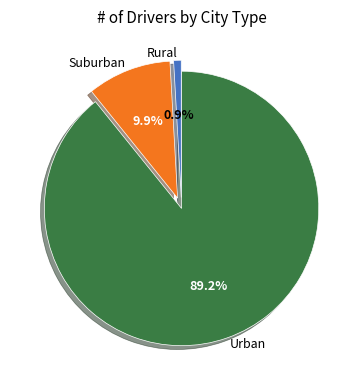

How many segments does this pie chart have?

3